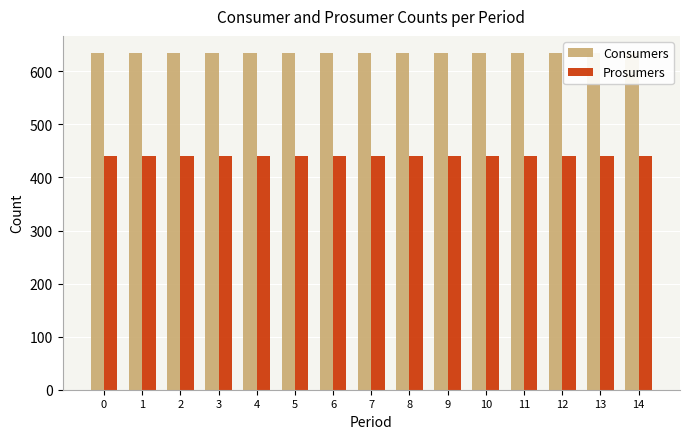

The value of Prosumers at 12 is 700. True or false?

False